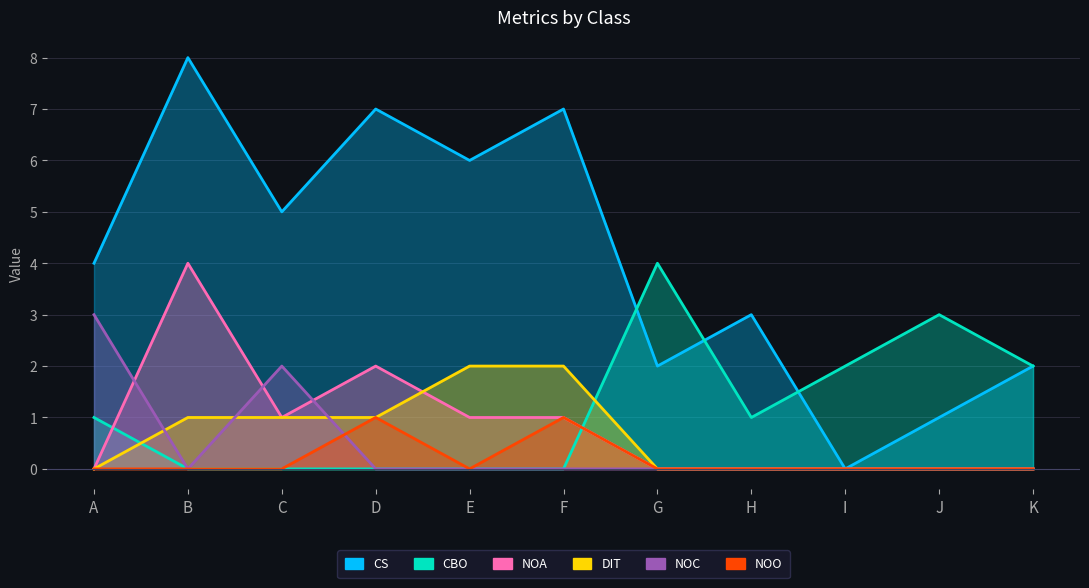

At which label does NOO reach its peak?

D